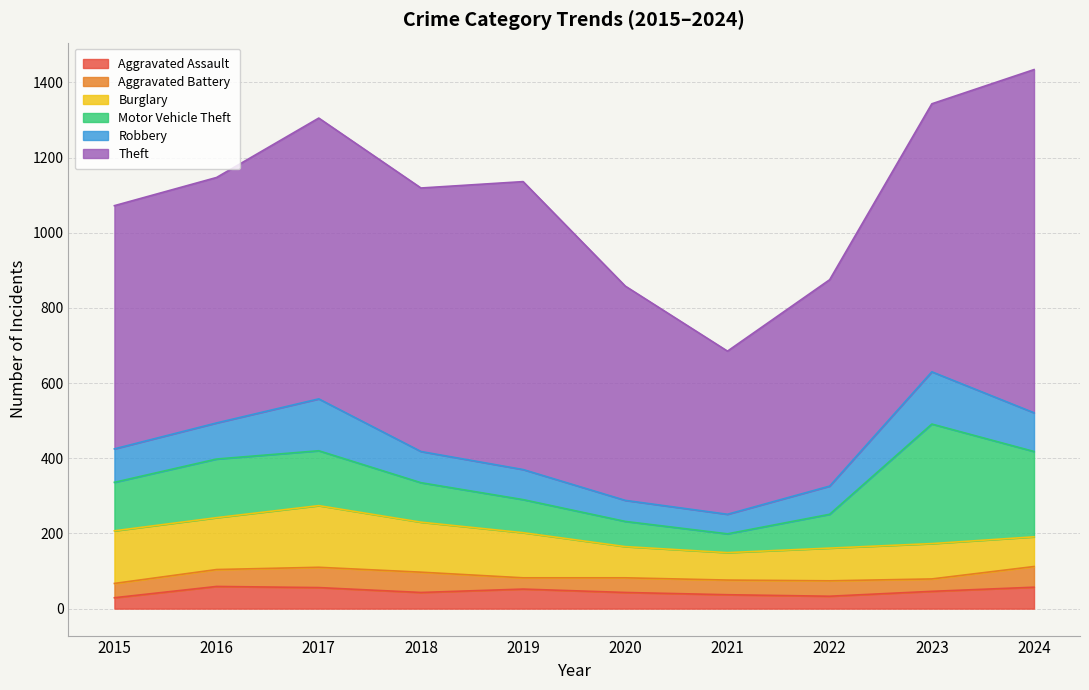

Is it true that Burglary equals 51 at 2024?

False